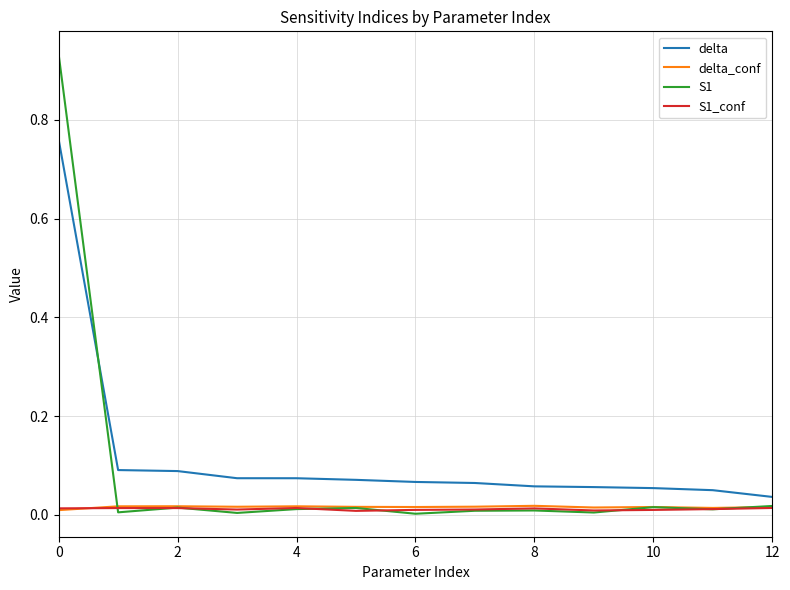

Which series has the widest spread of values?

S1